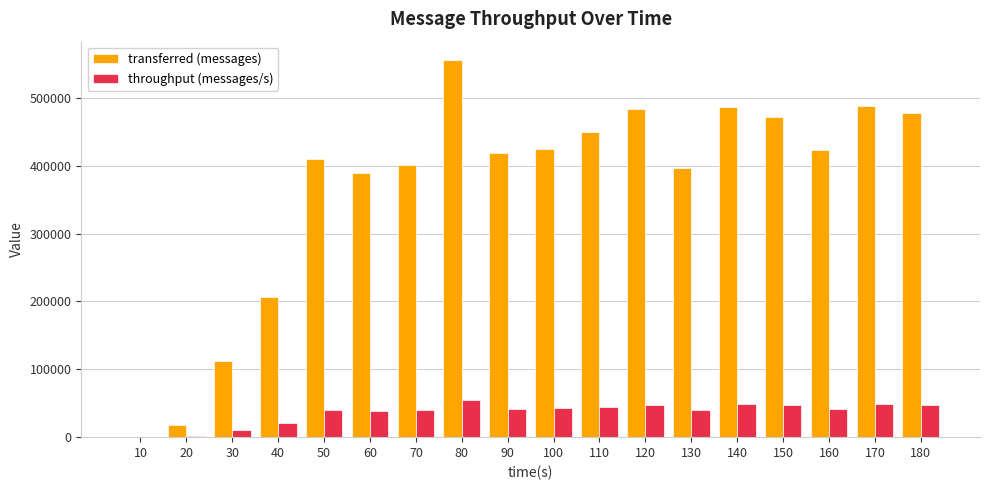

What are all the series names shown in the legend?

transferred (messages), throughput (messages/s)